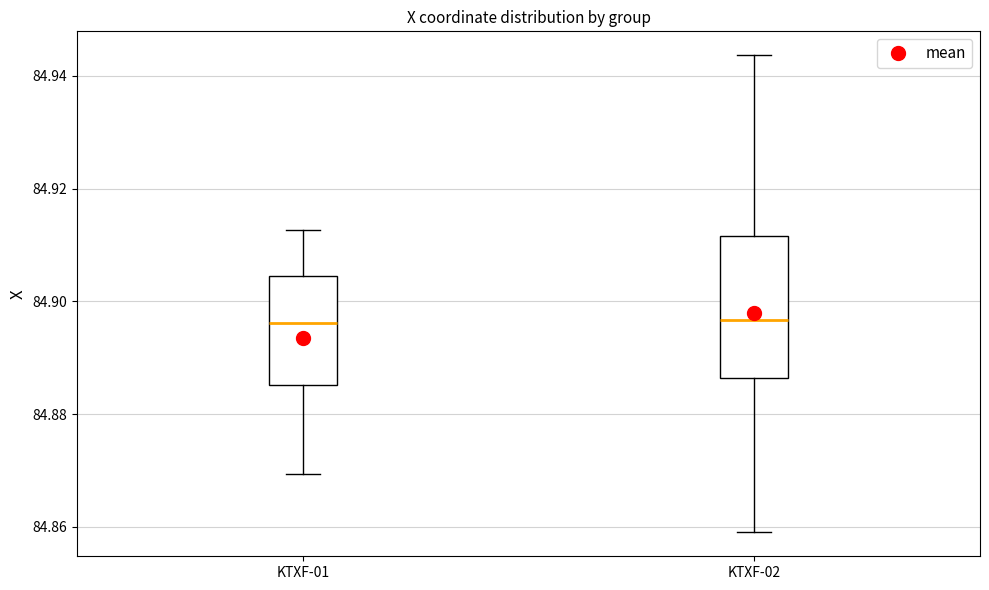

Which box is the tallest, from its lower edge to its upper edge?

KTXF-02